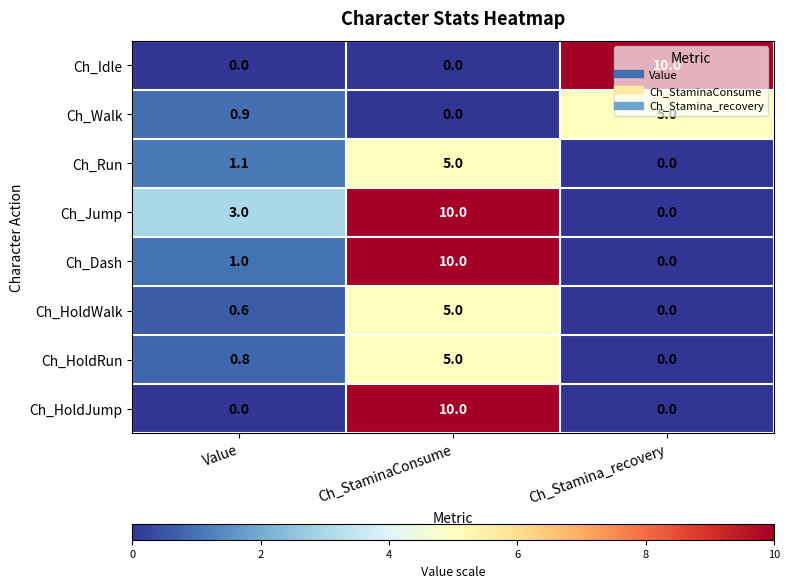

Between Value and Ch_StaminaConsume, which series saw the biggest shift?

Ch_HoldJump